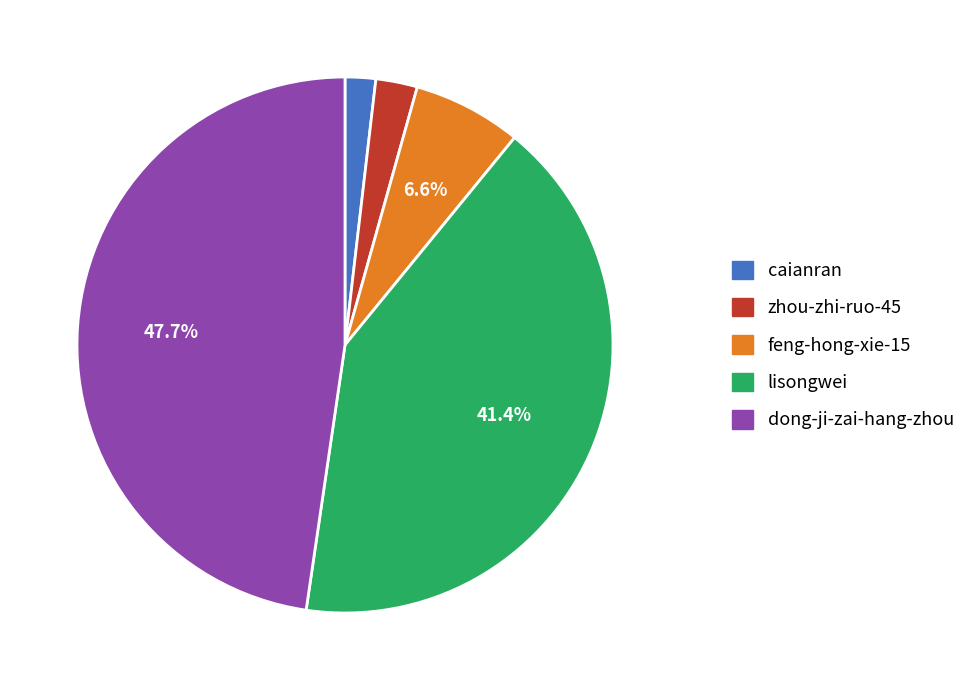

Does any single category account for the majority?

No